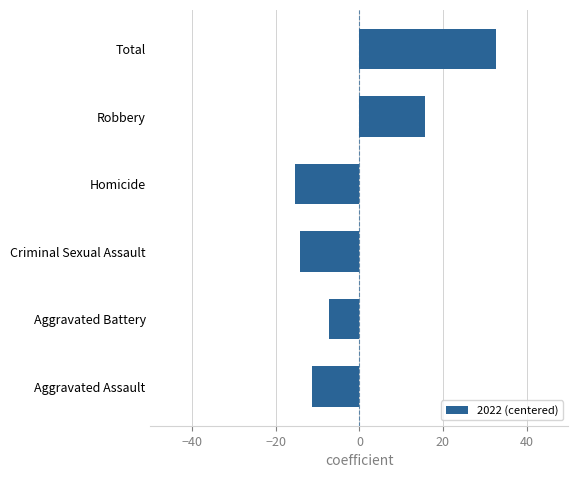

What is the approximate value at Aggravated Battery?

-7.3